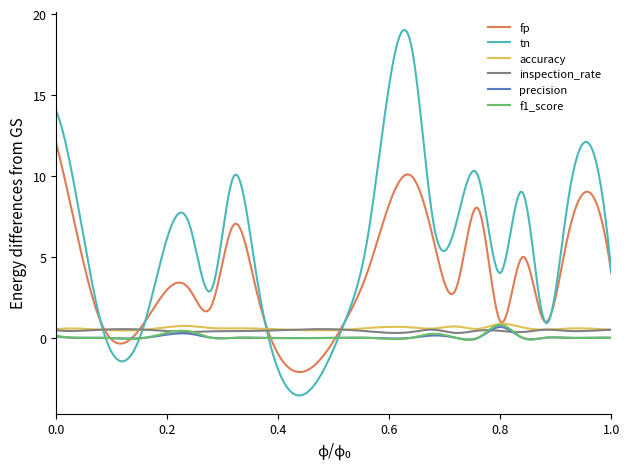

Which series has the largest range (max minus min)?

tn